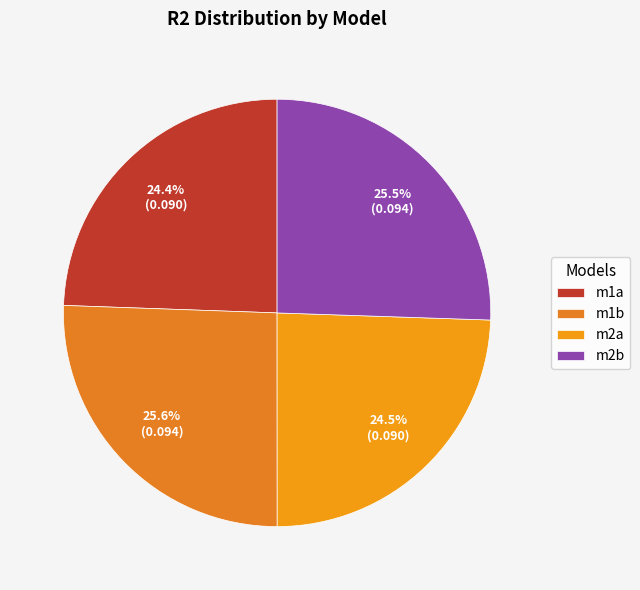

Rank the categories by value from lowest to highest.

m1a, m2a, m2b, m1b